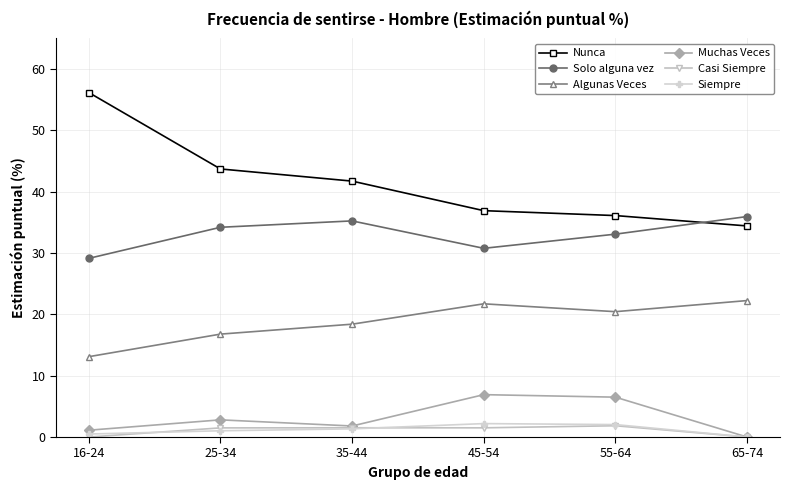

In Solo alguna vez, how many points are lower than both neighbors (excluding endpoints)?

1